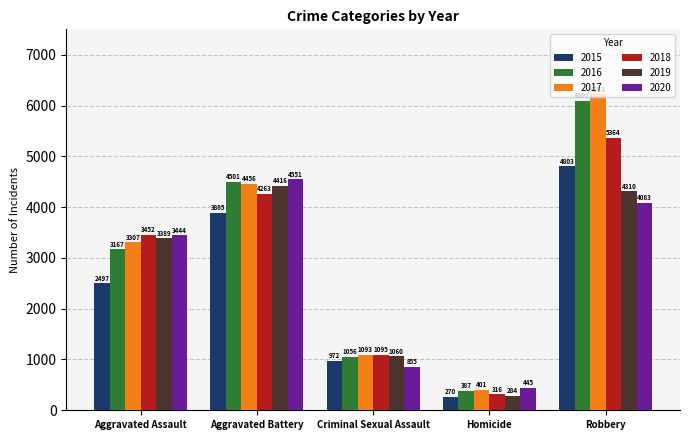

How many 2017 values are between 1093 and 4456?

3